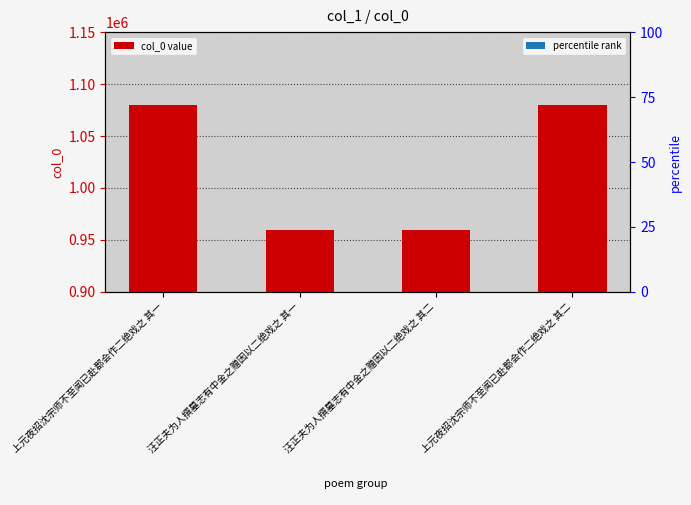

Reading right to left, what are all the values shown in this chart?

1079455	959356	959355	1079454